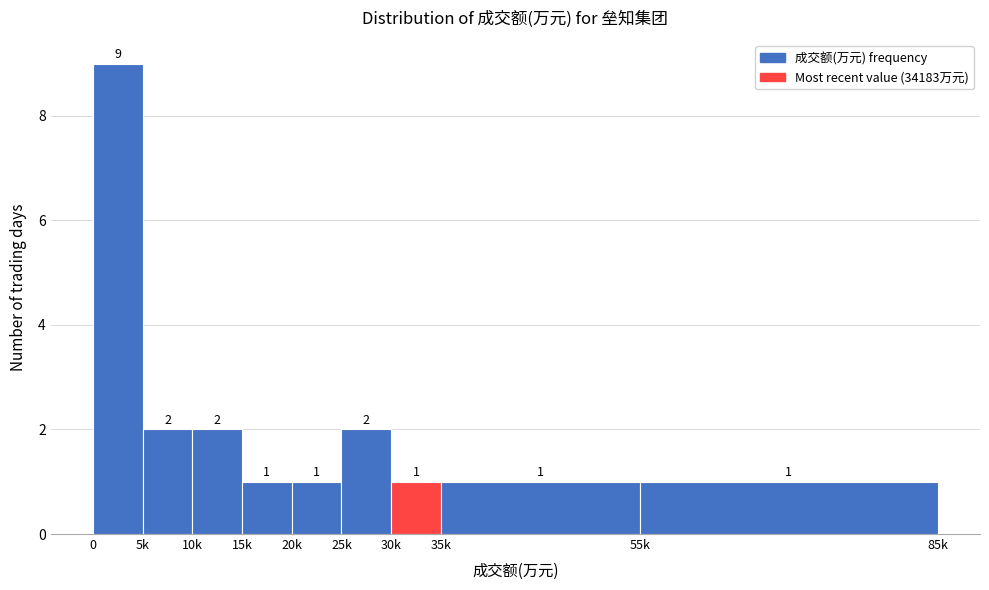

Reading right to left, list all the values displayed in this chart.

1	1	1	2	1	1	2	2	9